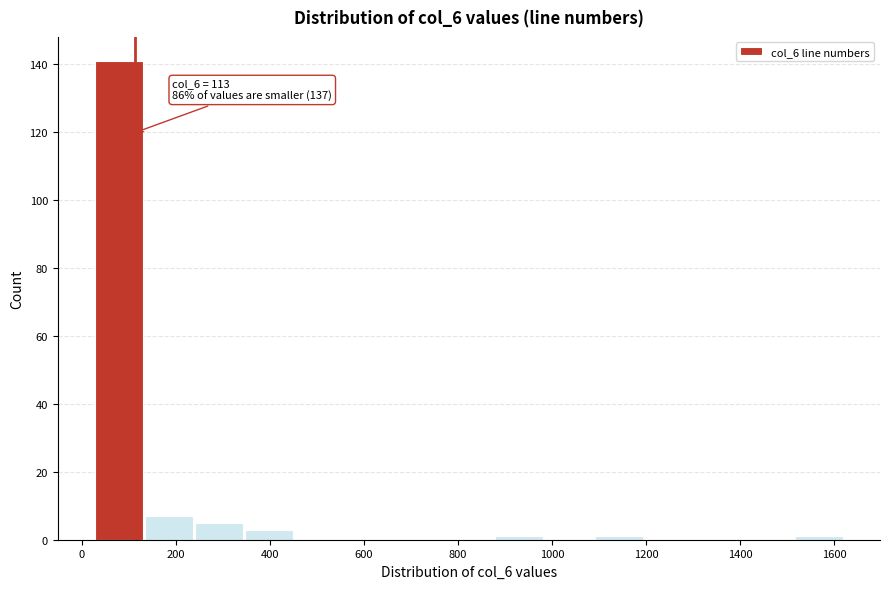

Over which range of the x-axis is the bar tallest?

20 to 140